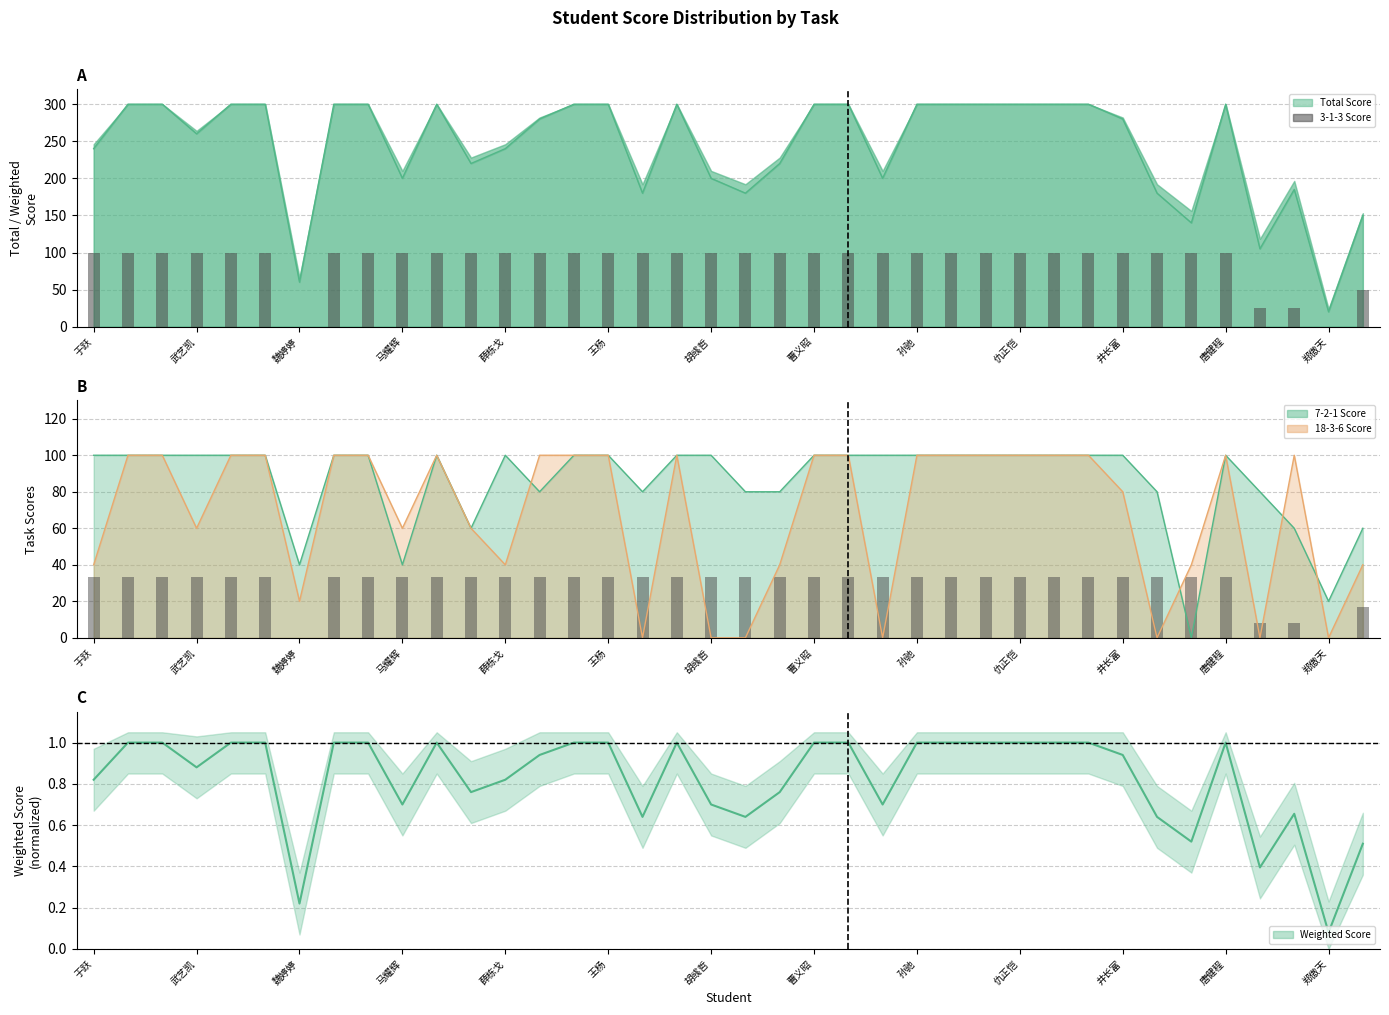

Which label corresponds to the largest value in the chart?

于跃